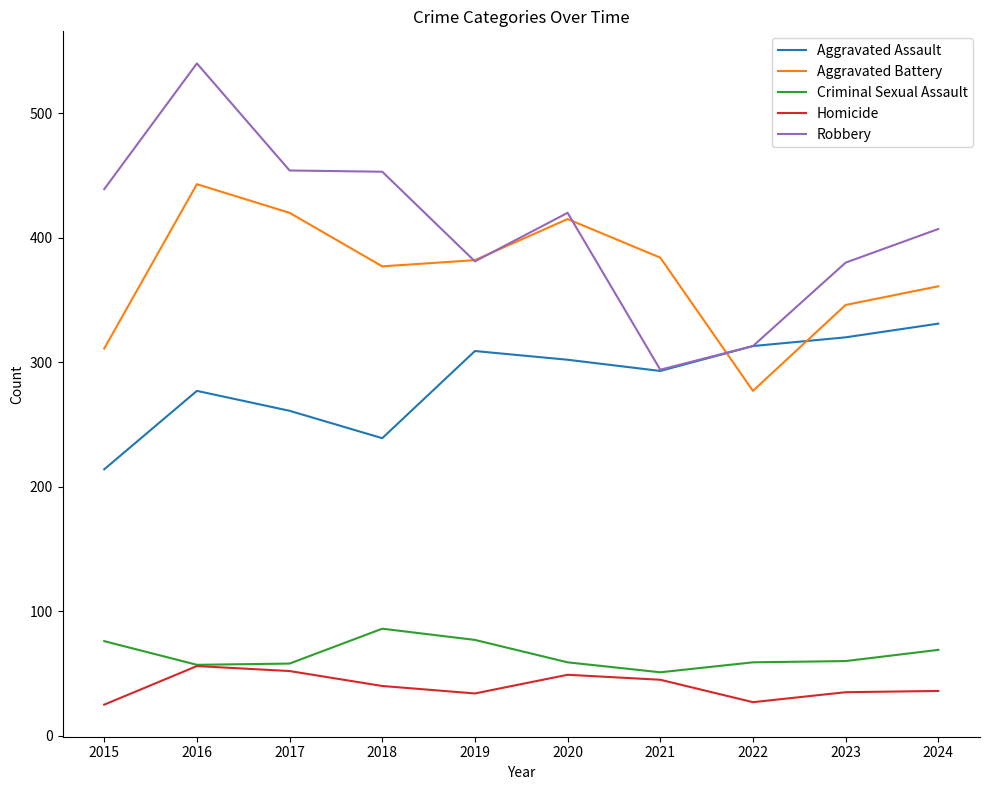

What is the difference between the Criminal Sexual Assault values at 2017 and 2015?

18